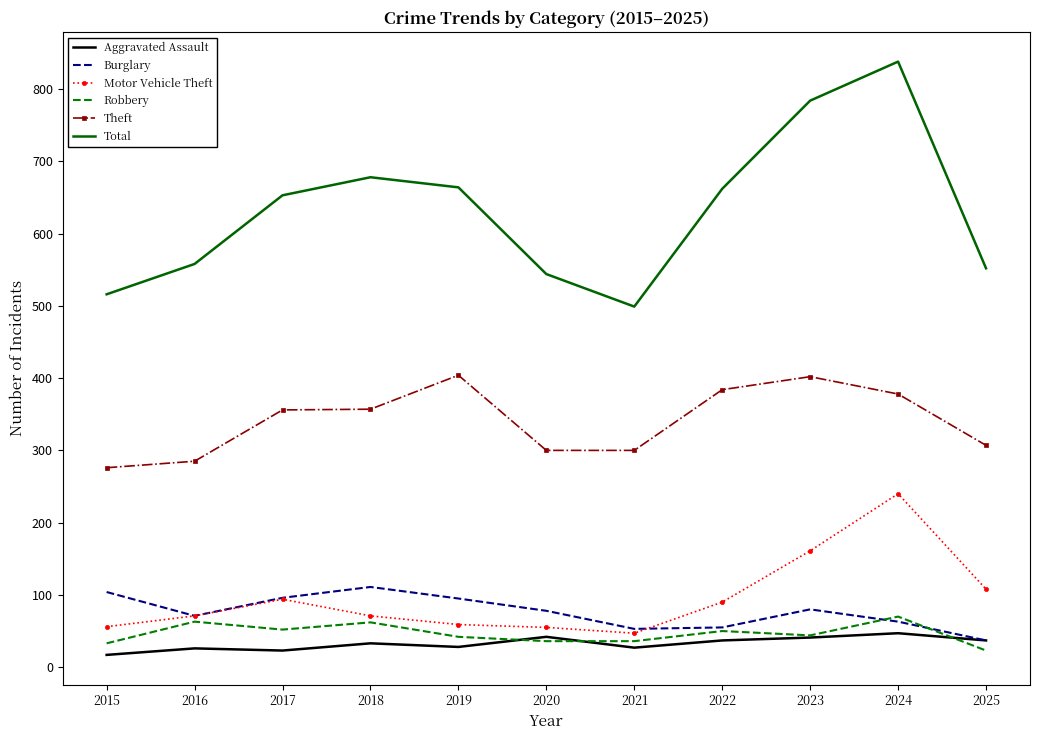

True or false: Total and Aggravated Assault intersect in this chart.

False